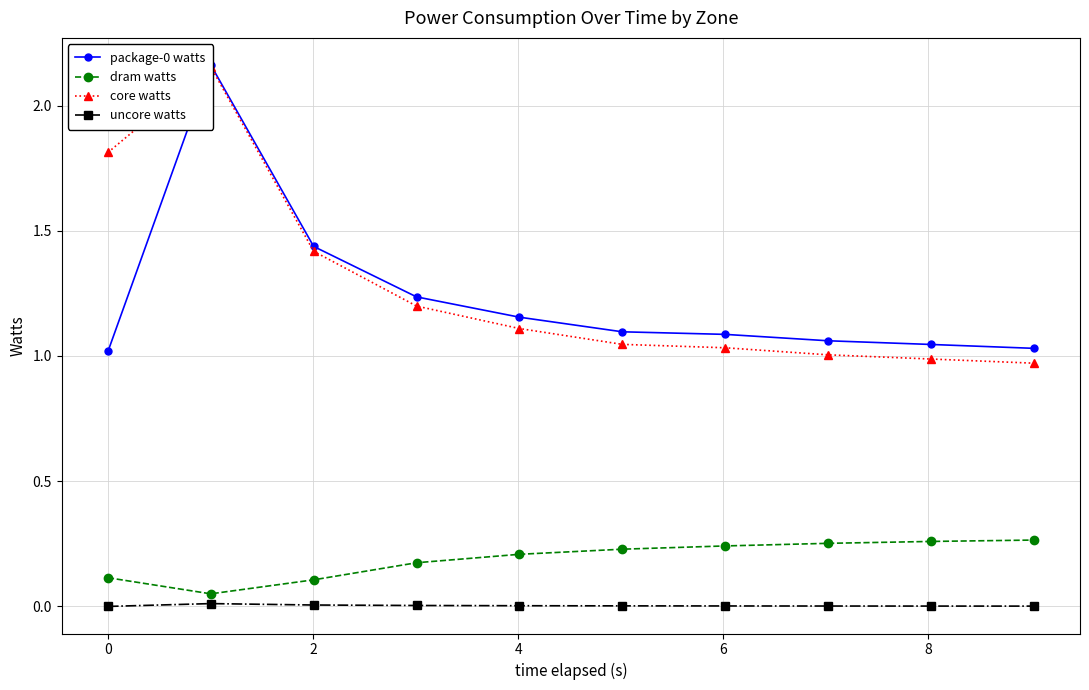

True or false: dram watts and package-0 watts cross at least once.

False